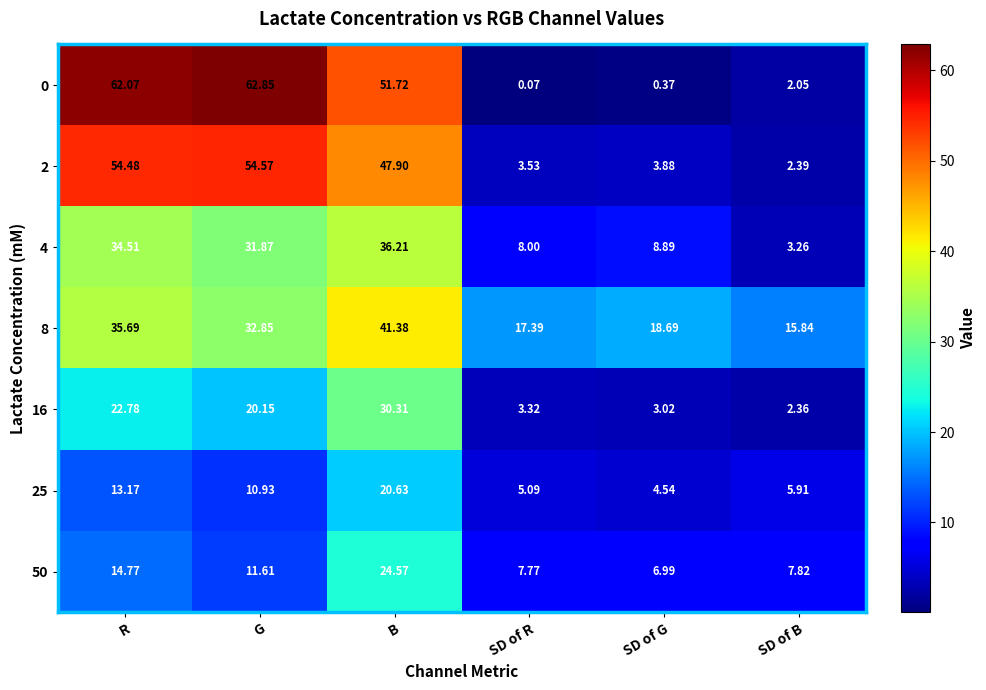

At which label does 25 reach its minimum?

SD of G